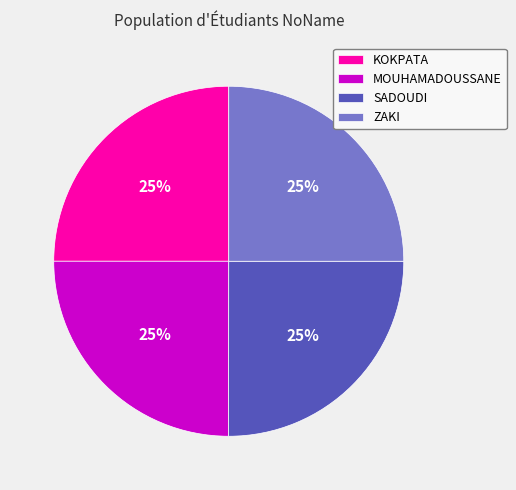

True or false: MOUHAMADOUSSANE accounts for 25% of the total.

True